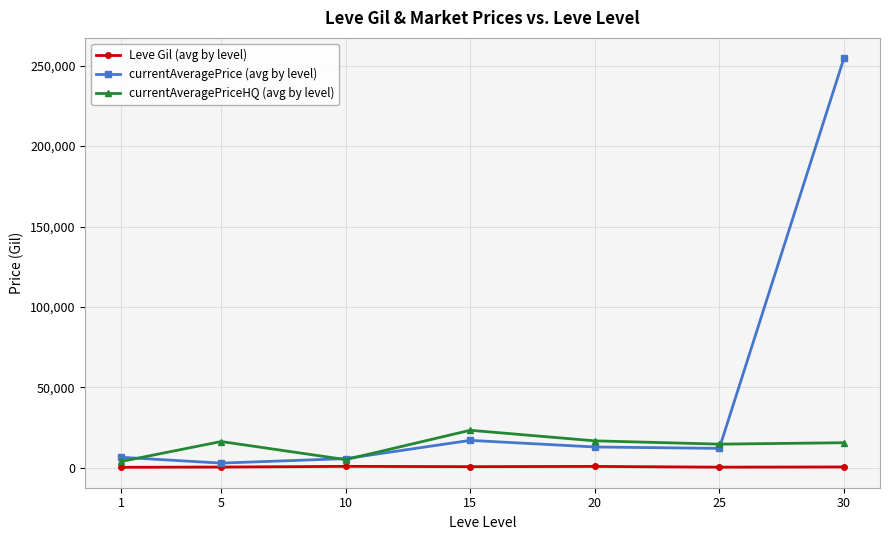

What is the sum of all currentAveragePrice (avg by level) values?

311296.9